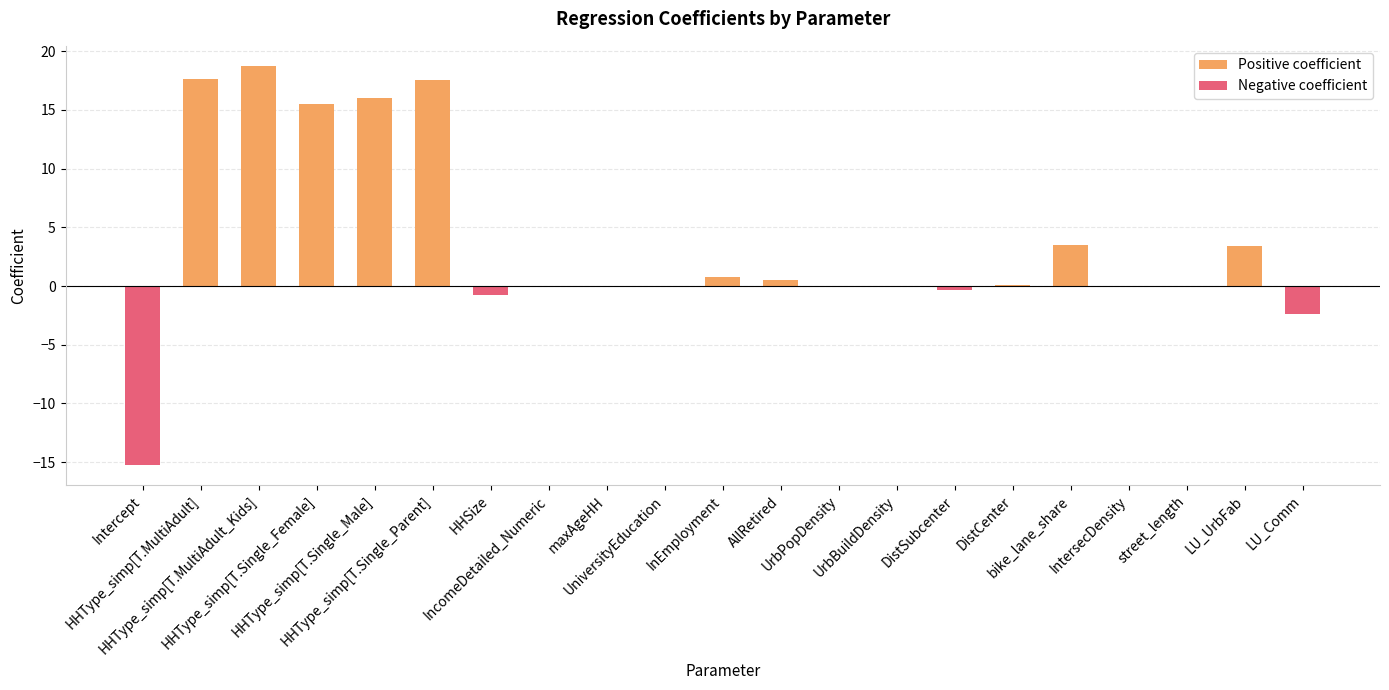

What is the minimum value for Negative coefficient?

-15.3